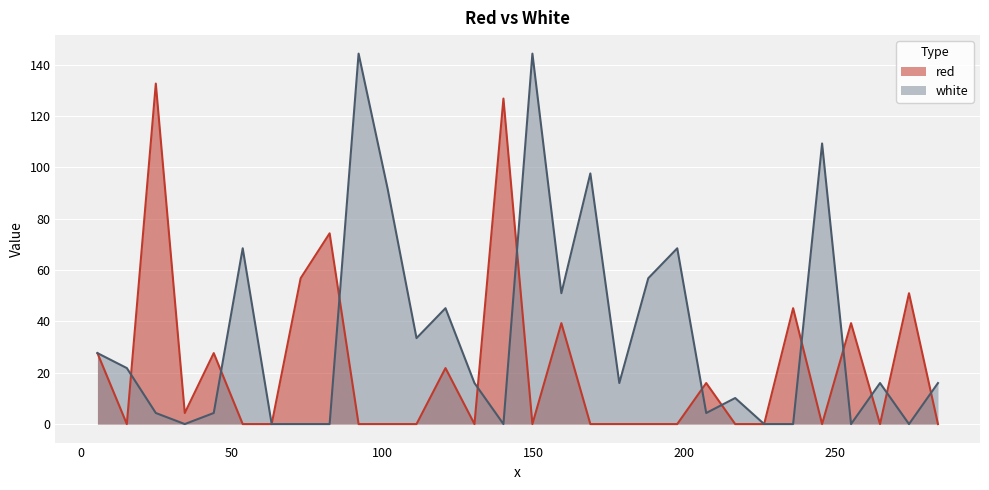

How many interior local peaks does the white series have?

9